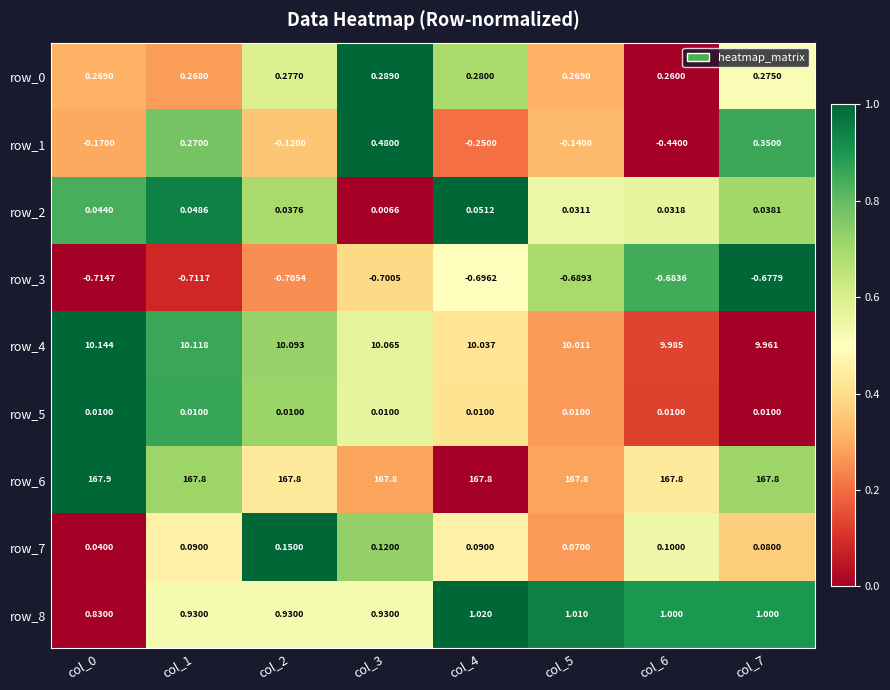

Where is row_0 nearest to the value 0?

col_6